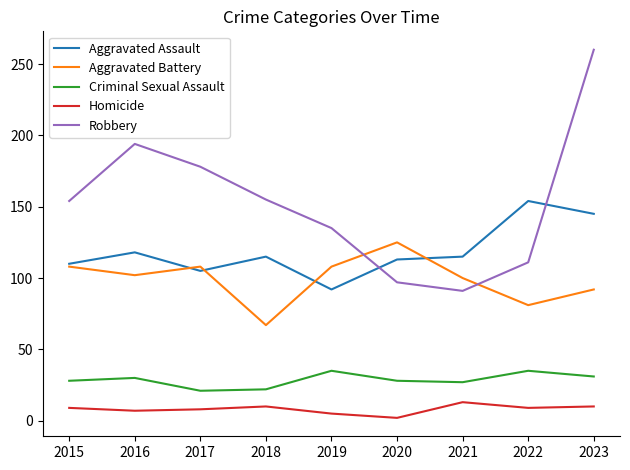

True or false: Homicide and Criminal Sexual Assault intersect in this chart.

False